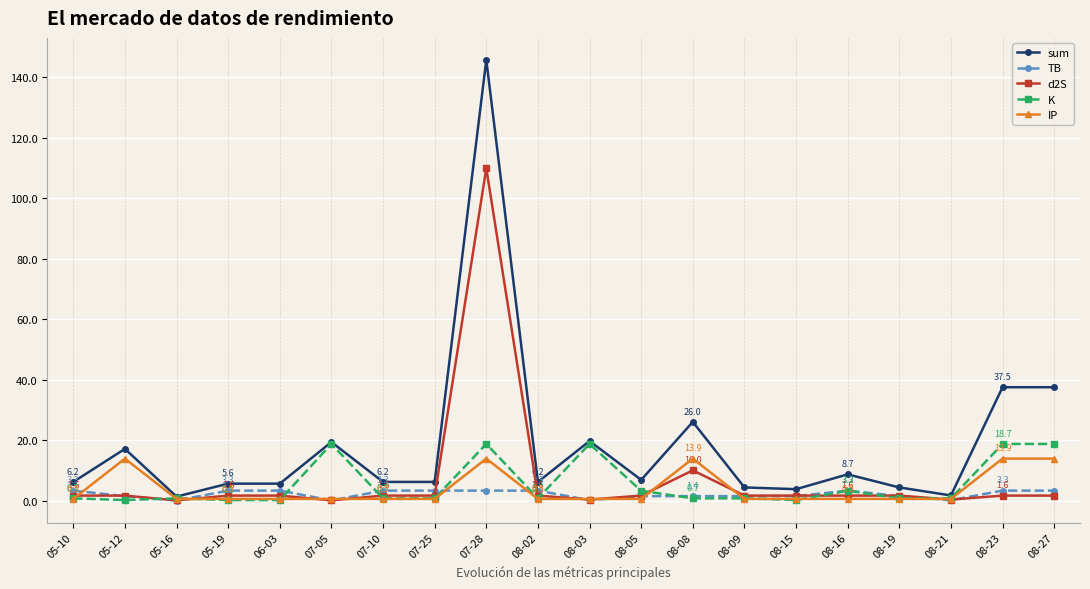

At which category does IP reach its first local peak?

05-12